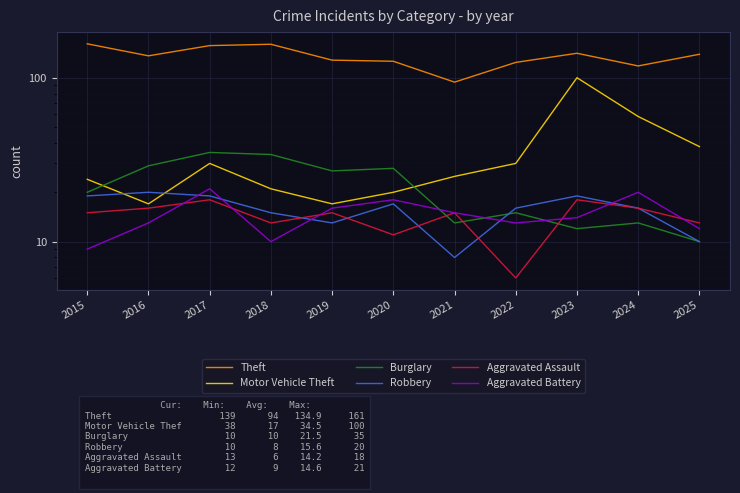

Is it true that Burglary equals 38 at 2019?

False